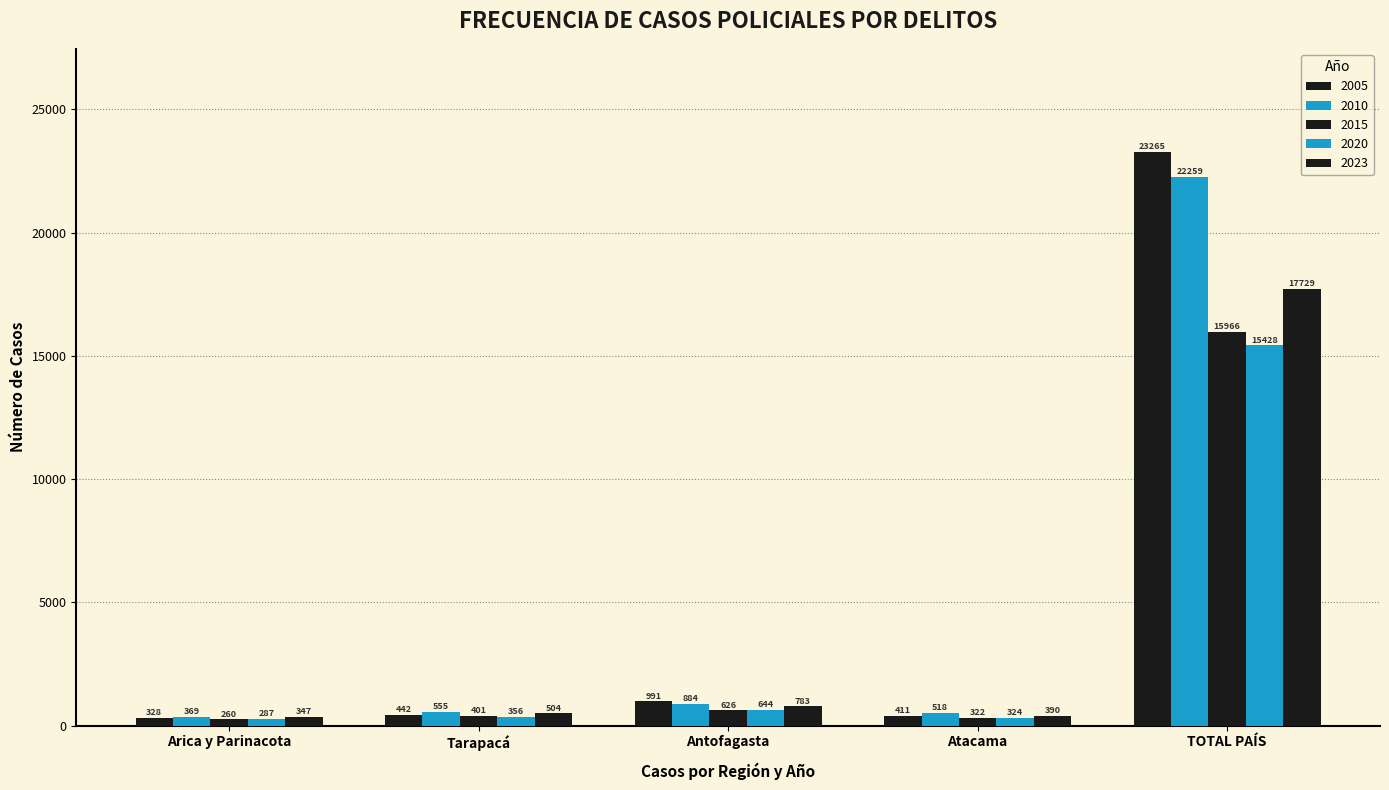

What is the smallest value displayed?

260